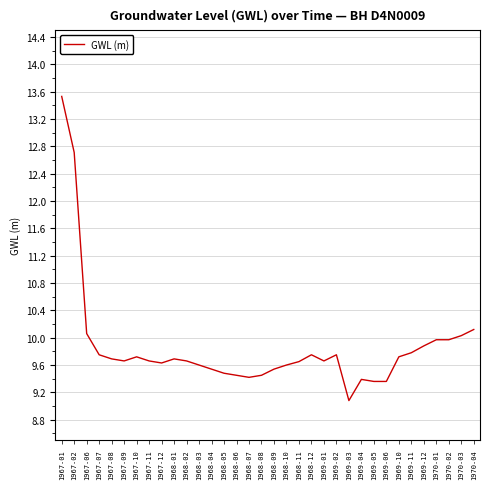

What is the difference between the values at 1968-12 and 1968-04?

0.2